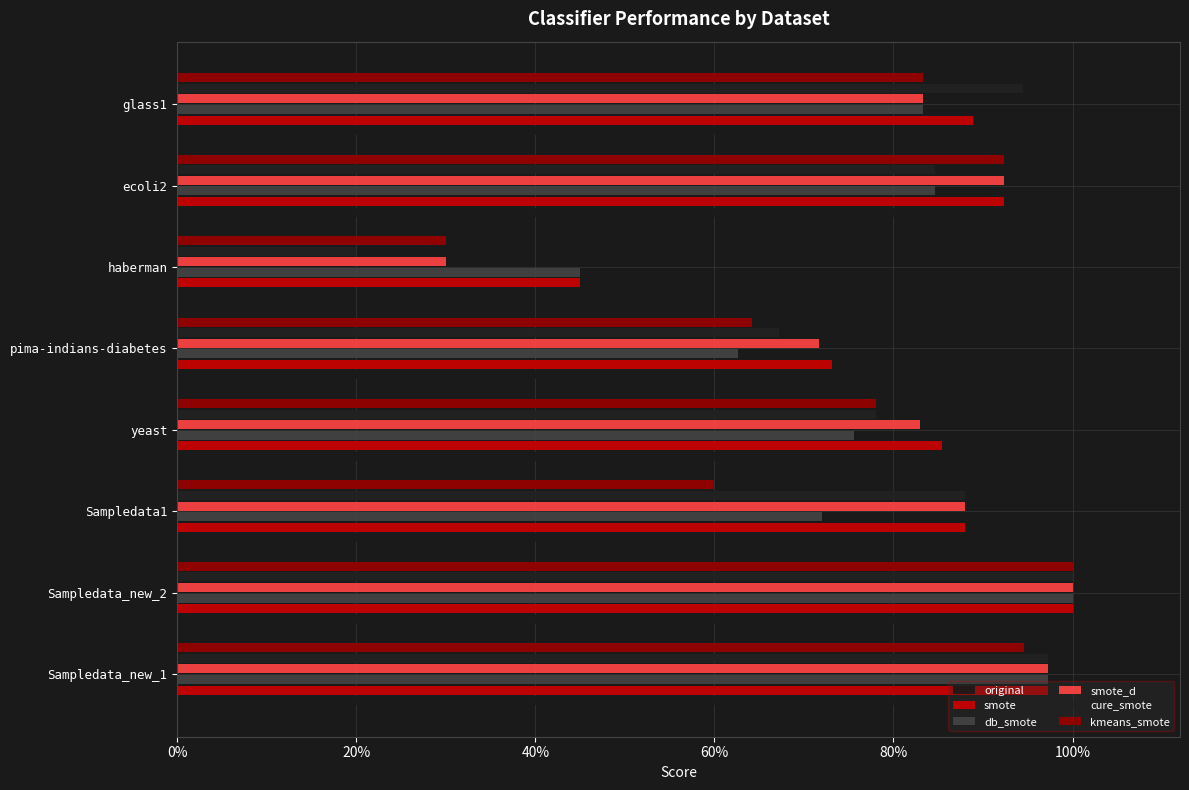

What is the sum of all cure_smote values?

6.3